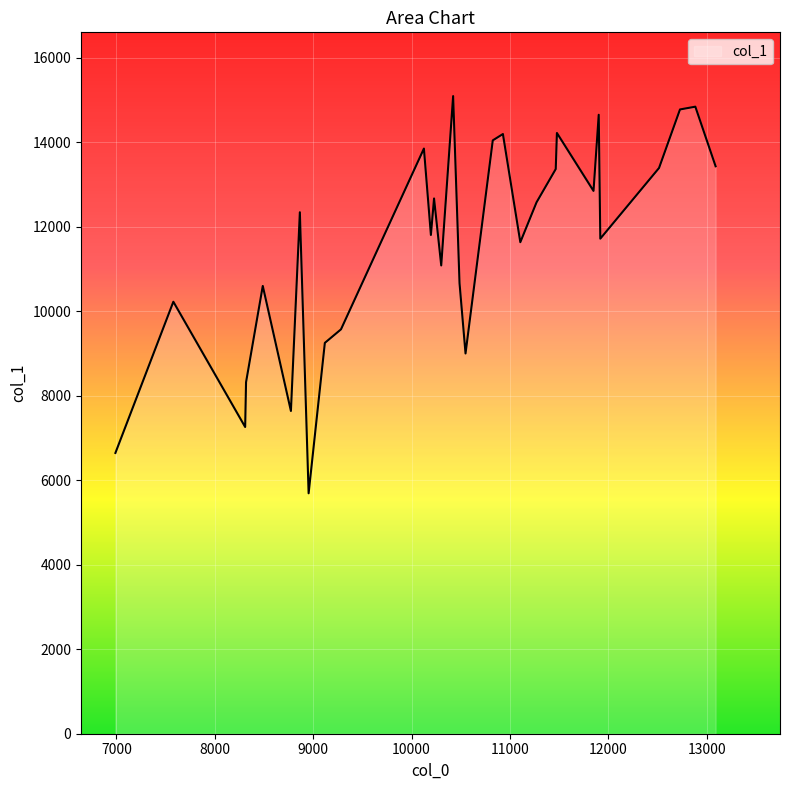

What is the sum of all values?

347361.7